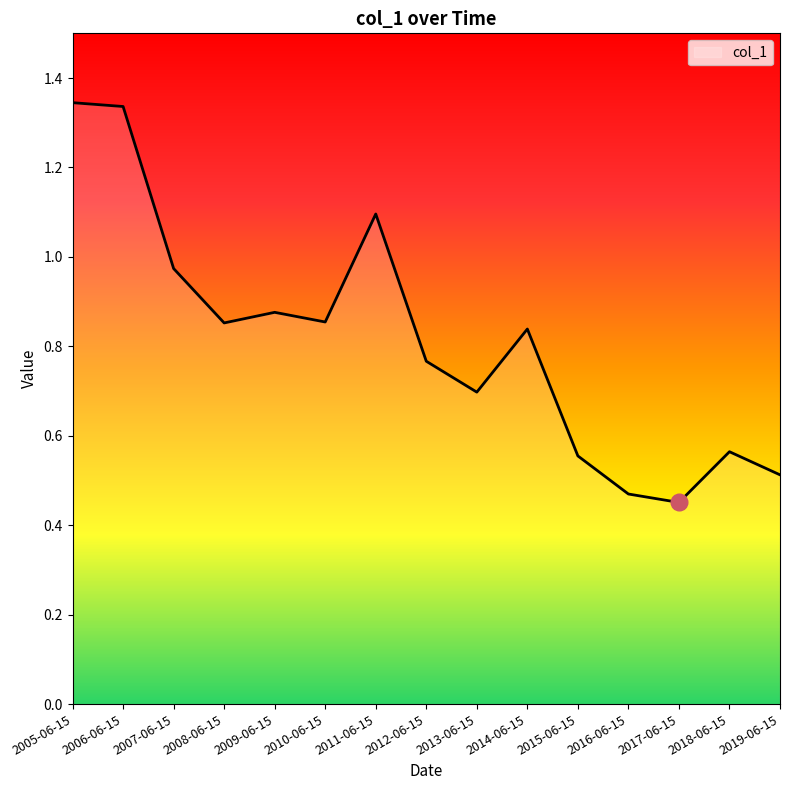

What position from the left is 2012-06-15?

8